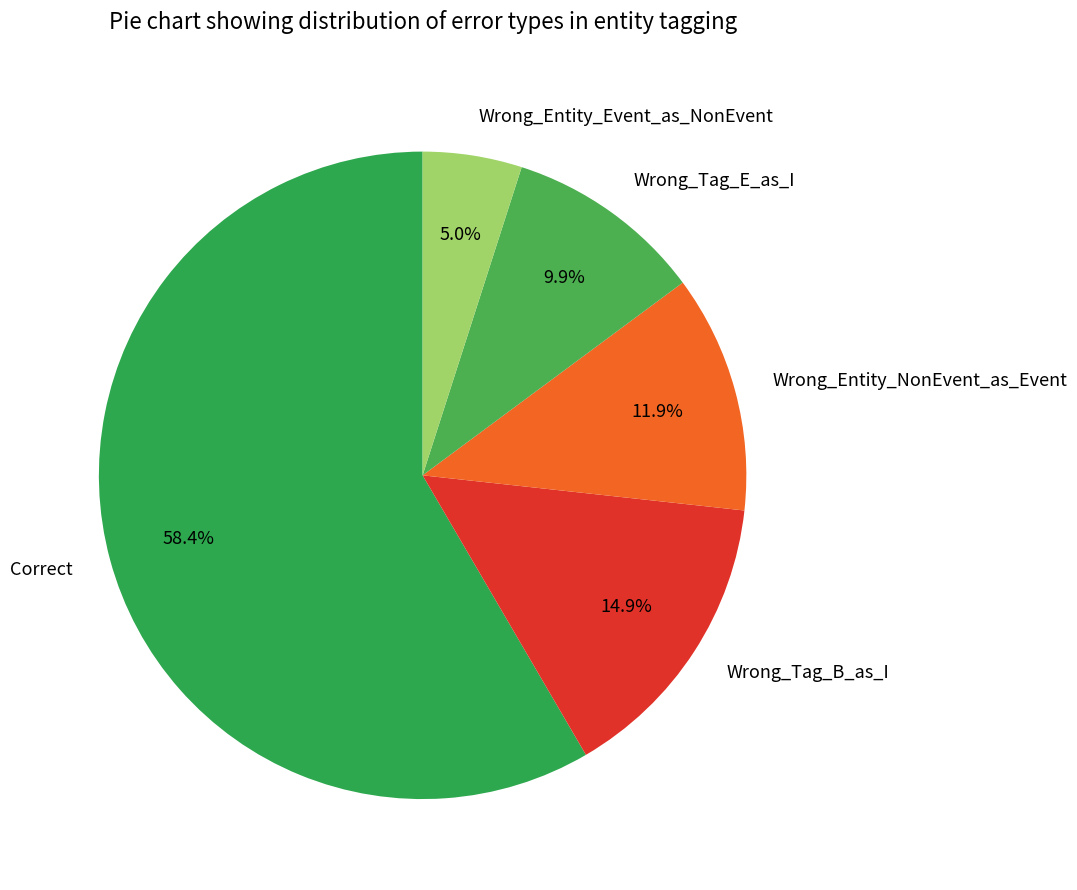

Which category accounts for the majority?

Correct